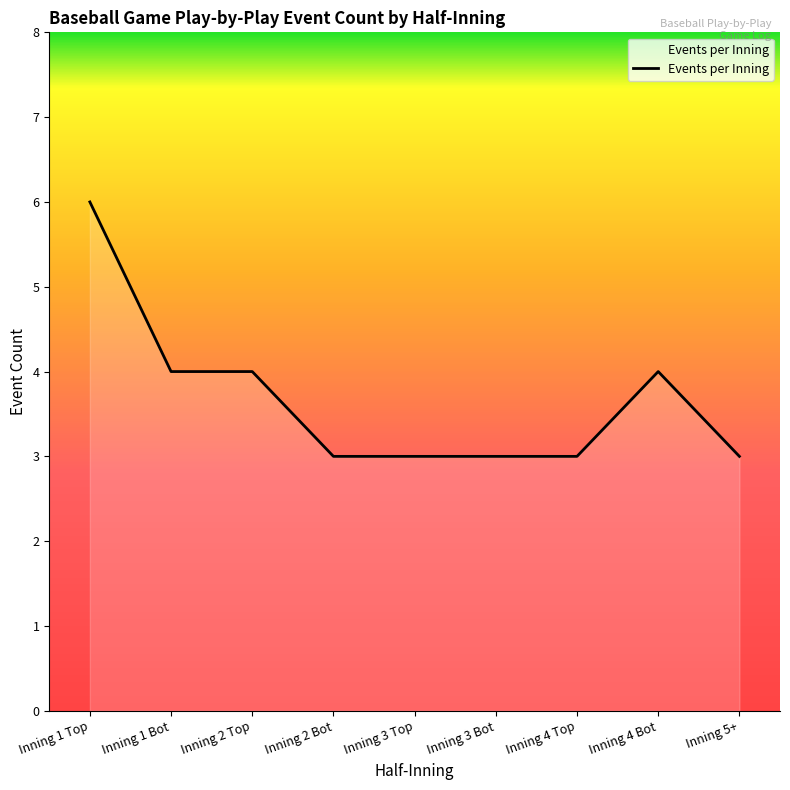

Reading right to left, transcribe all the data shown in this chart.

Inning 5+=3	Inning 4 Bot=4	Inning 4 Top=3	Inning 3 Bot=3	Inning 3 Top=3	Inning 2 Bot=3	Inning 2 Top=4	Inning 1 Bot=4	Inning 1 Top=6